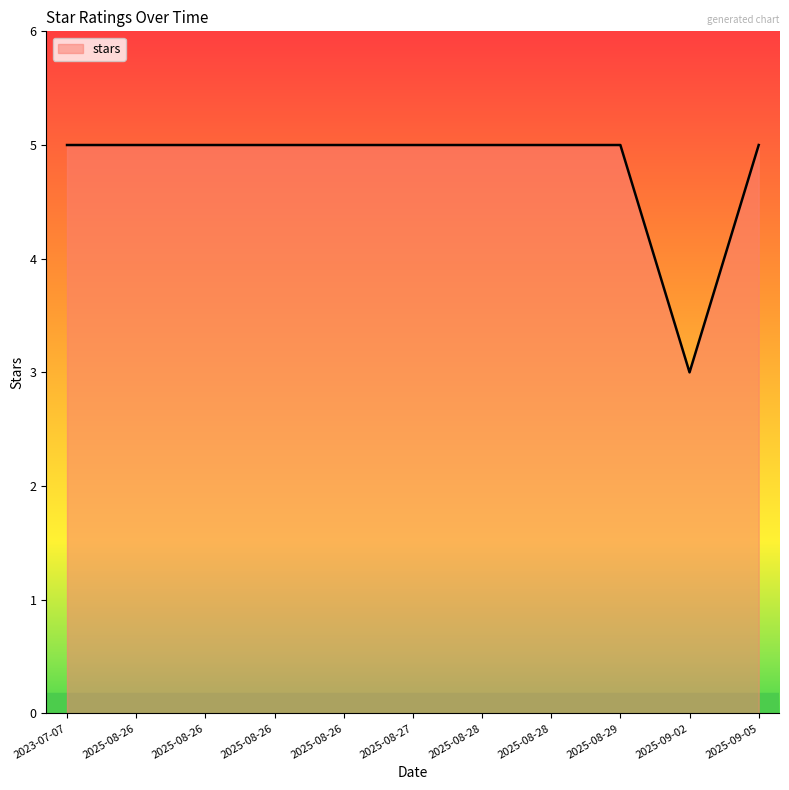

The value at 2025-08-26 is 5. True or false?

True